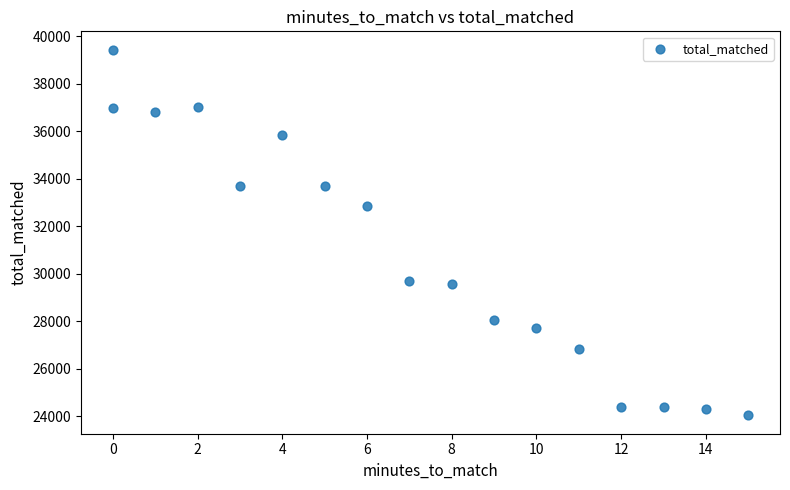

What Y value in the scatter plot is closest to 31730?

32843.9